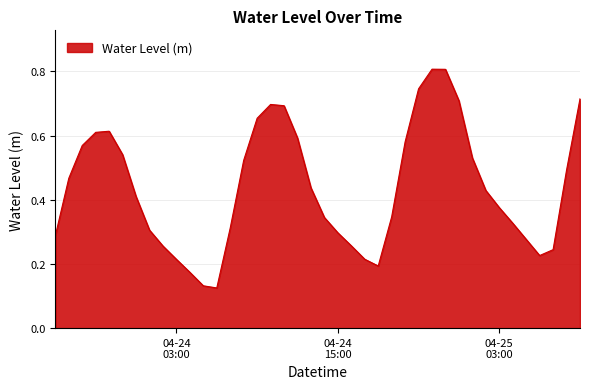

What is the maximum value shown in the chart?

0.8